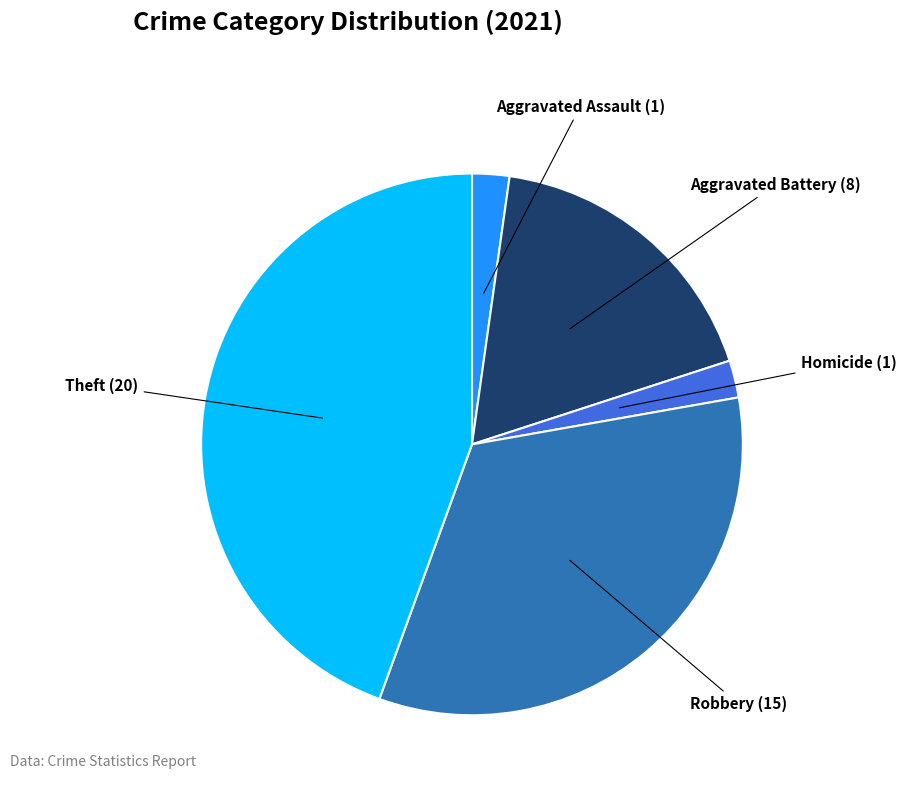

Is there any slice that represents more than half of the pie?

No